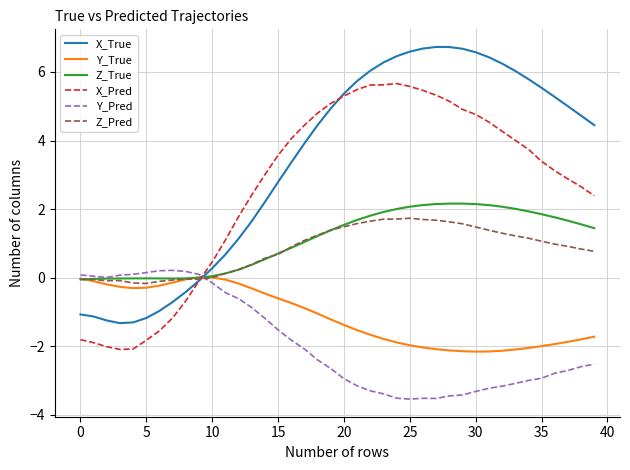

Which series has the largest total across all categories?

X_True